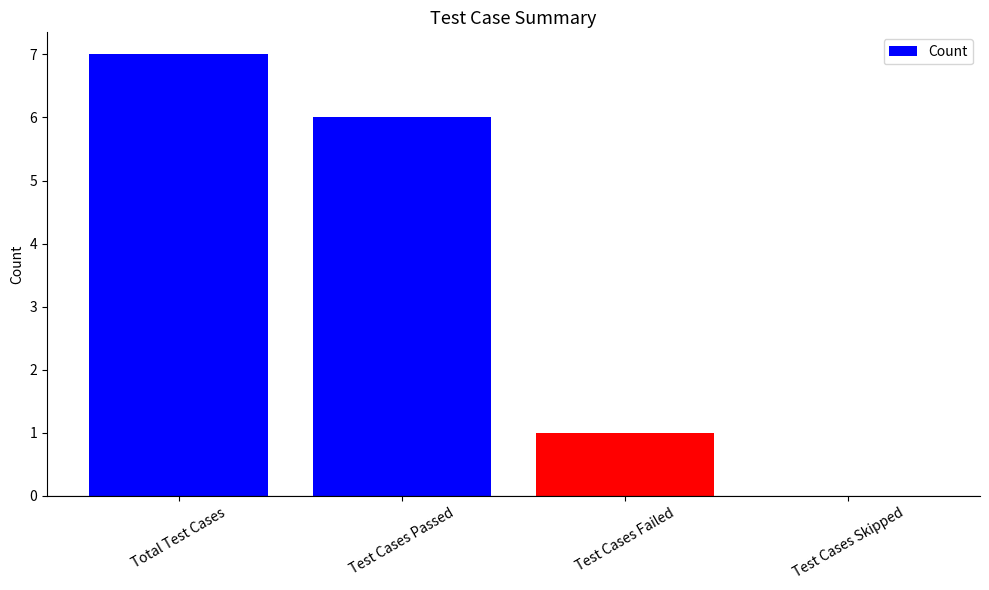

What is the maximum value shown in the chart?

7